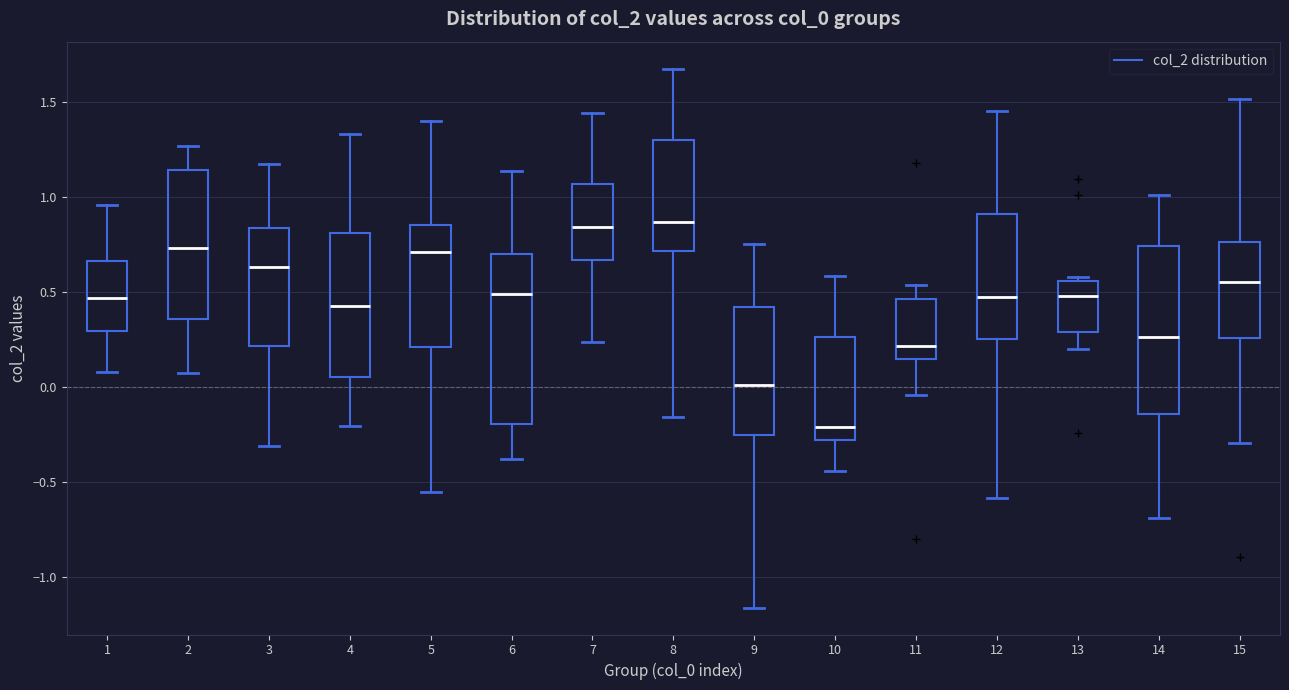

Reading left to right, read every box against the y-axis: the position of its median line, the range the box covers, and the ends of its whiskers. The values are not printed on the chart, so give them approximately, as read against the axis.

1: median 0.45, box 0.30 to 0.65, whiskers 0.10 to 0.95
2: median 0.75, box 0.35 to 1.15, whiskers 0.05 to 1.25
3: median 0.65, box 0.20 to 0.85, whiskers -0.30 to 1.15
4: median 0.40, box 0.05 to 0.80, whiskers -0.20 to 1.35
5: median 0.70, box 0.20 to 0.85, whiskers -0.55 to 1.40
6: median 0.50, box -0.20 to 0.70, whiskers -0.40 to 1.15
7: median 0.85, box 0.65 to 1.05, whiskers 0.25 to 1.45
8: median 0.85, box 0.70 to 1.30, whiskers -0.15 to 1.65
9: median 0.00, box -0.25 to 0.40, whiskers -1.15 to 0.75
10: median -0.20, box -0.30 to 0.25, whiskers -0.45 to 0.60
11: median 0.20, box 0.15 to 0.45, whiskers -0.05 to 0.55
12: median 0.45, box 0.25 to 0.90, whiskers -0.60 to 1.45
13: median 0.50, box 0.30 to 0.55, whiskers 0.20 to 0.60
14: median 0.25, box -0.15 to 0.75, whiskers -0.70 to 1.00
15: median 0.55, box 0.25 to 0.75, whiskers -0.30 to 1.50